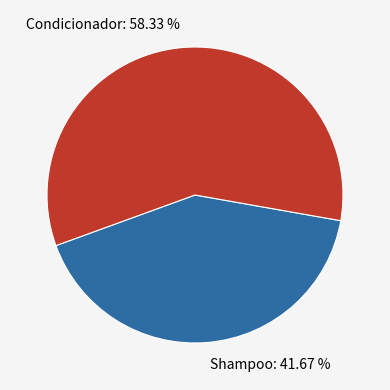

What is the ratio of the value at Condicionador to the value at Shampoo?

1.4